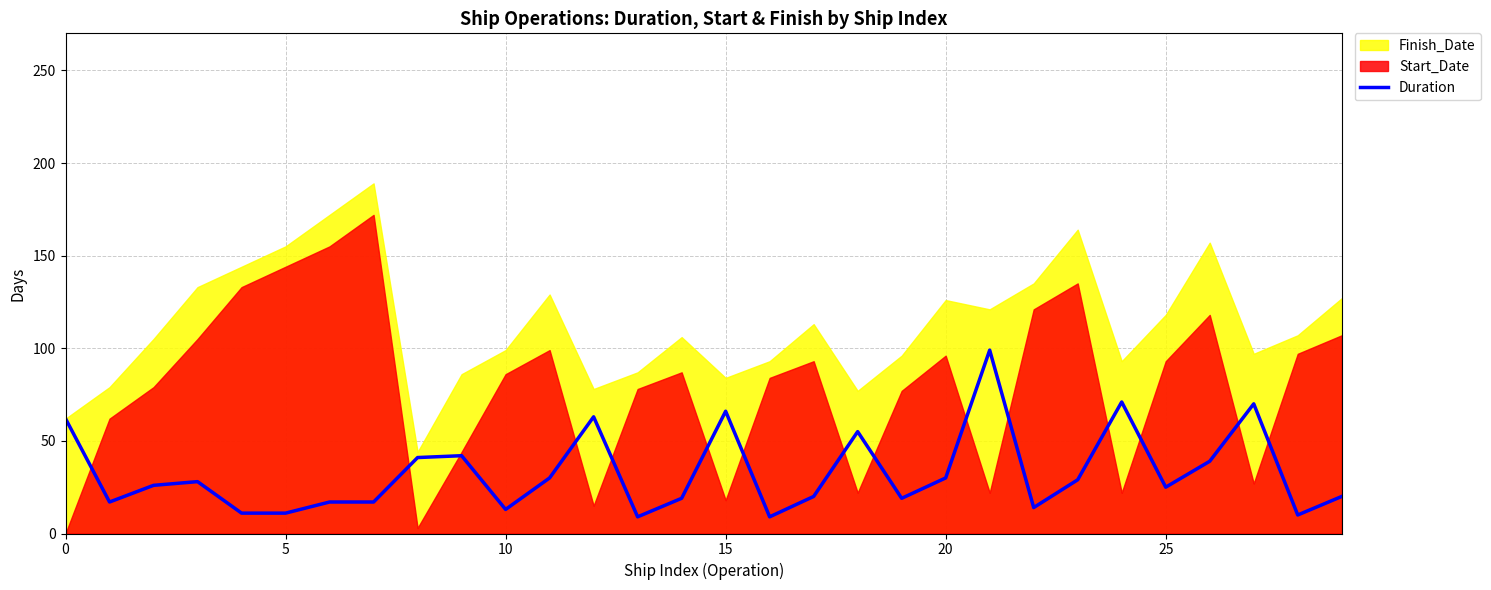

Reading left to right, extract all data points from this chart.

62	17	26	28	11	11	17	17	41	42	13	30	63	9	19	66	9	20	55	19	30	99	14	29	71	25	39	70	10	20